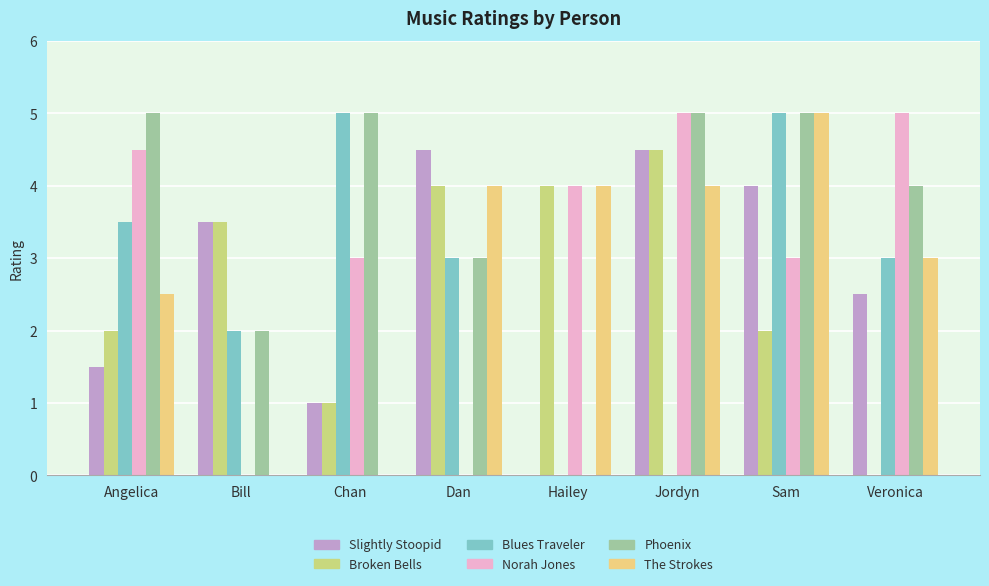

The value of Blues Traveler at Angelica is 3.5. True or false?

True